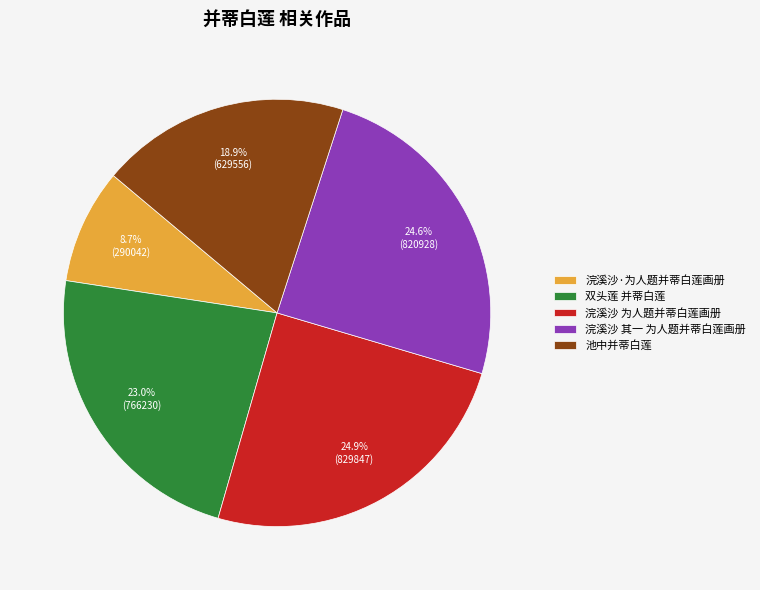

Which category has the smallest portion of the pie?

浣溪沙·为人题并蒂白莲画册